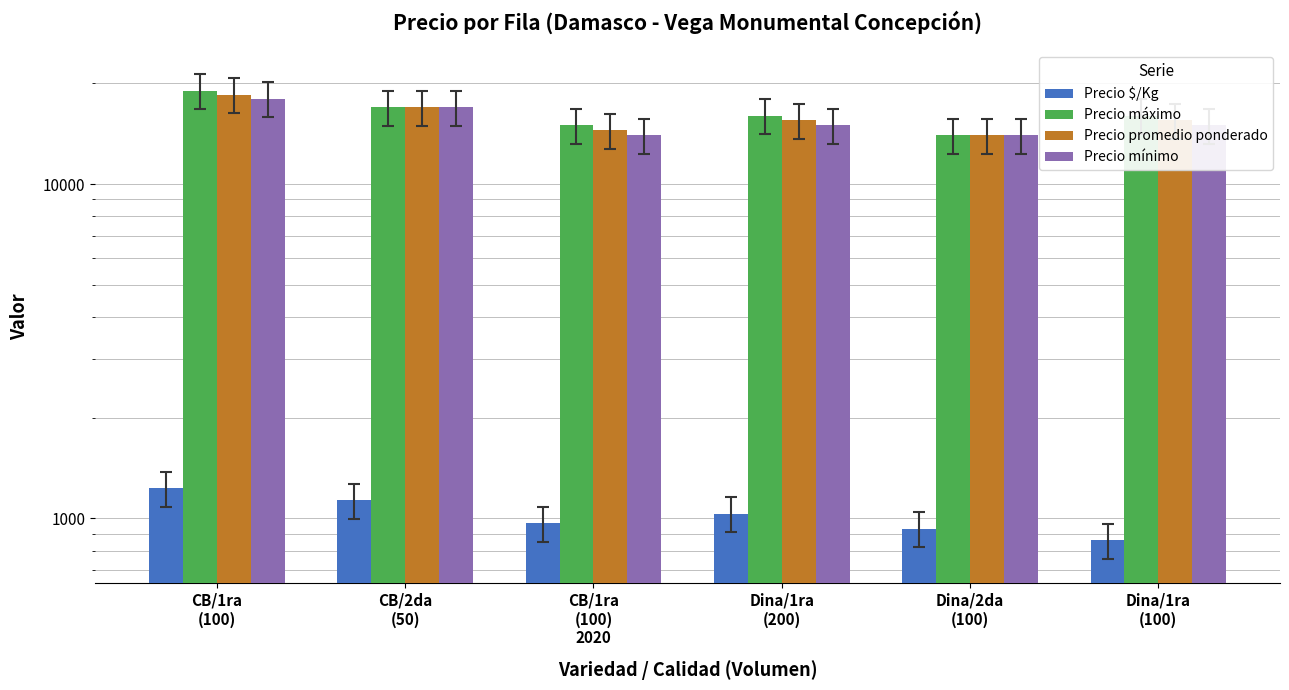

Reading left to right, transcribe all the data shown in this chart.

Precio $/Kg: 1233	1133	967	1033	933	861
Precio máximo: 19000	17000	15000	16000	14000	16000
Precio promedio ponderado: 18500	17000	14500	15500	14000	15500
Precio mínimo: 18000	17000	14000	15000	14000	15000